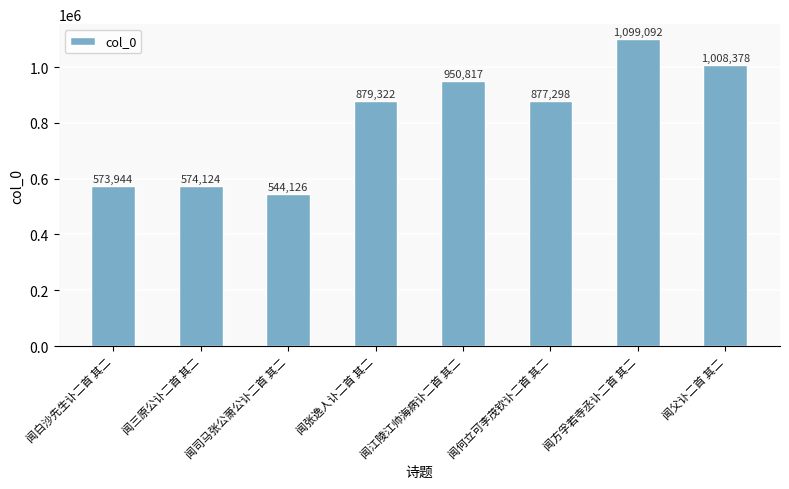

At which label is the value closest to 821609?

闻何立可李茂钦讣二首 其二